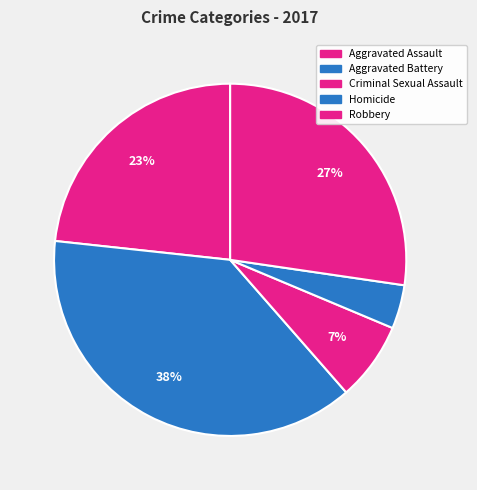

To the nearest percent, what is the difference between the Aggravated Assault and Aggravated Battery slice percentages?

15%